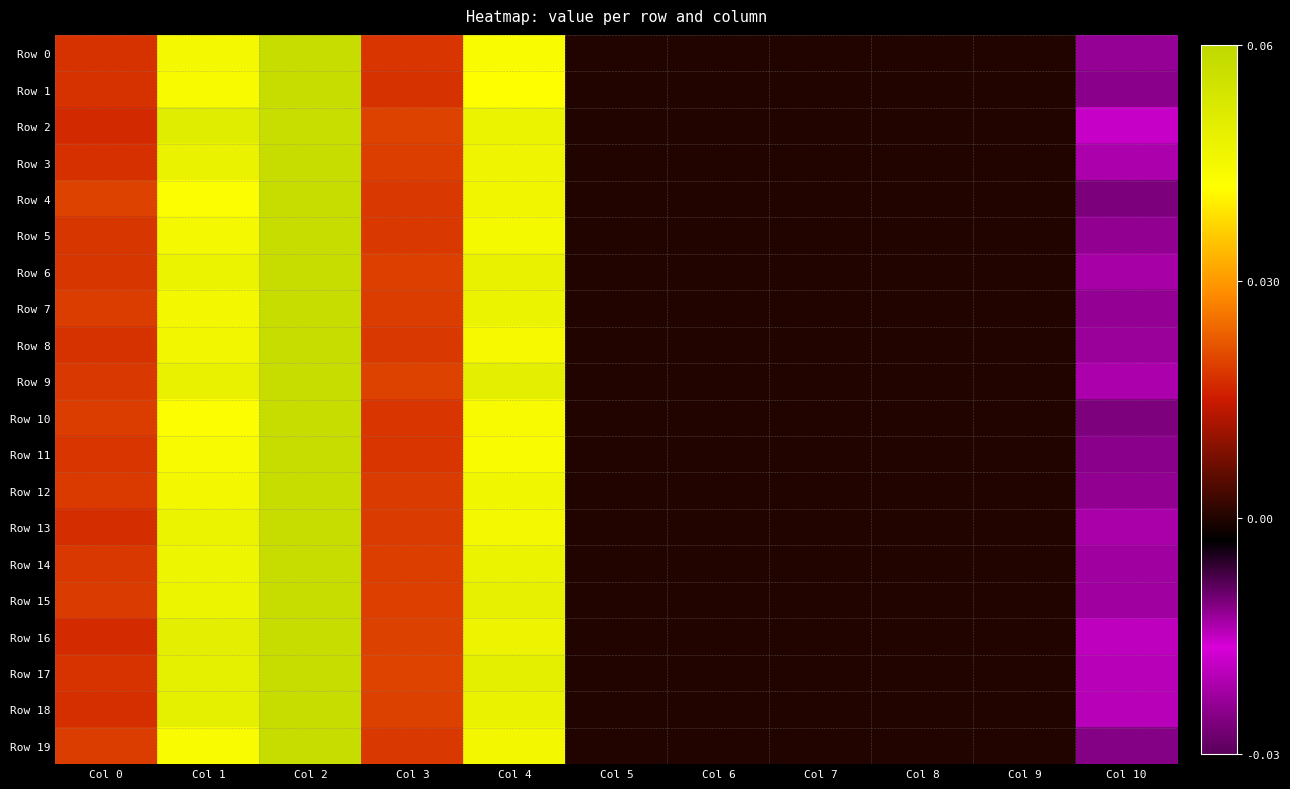

Reading right to left, extract all data points from this chart.

Row 0: Col 10=-0.0	Col 9=0.0	Col 8=0.0	Col 7=0.0	Col 6=0.0	Col 5=0.0	Col 4=0.0	Col 3=0.0	Col 2=0.1	Col 1=0.0	Col 0=0.0
Row 1: Col 10=-0.0	Col 9=0.0	Col 8=0.0	Col 7=0.0	Col 6=0.0	Col 5=0.0	Col 4=0.0	Col 3=0.0	Col 2=0.1	Col 1=0.0	Col 0=0.0
Row 2: Col 10=-0.0	Col 9=0.0	Col 8=0.0	Col 7=0.0	Col 6=0.0	Col 5=0.0	Col 4=0.0	Col 3=0.0	Col 2=0.1	Col 1=0.1	Col 0=0.0
Row 3: Col 10=-0.0	Col 9=0.0	Col 8=0.0	Col 7=0.0	Col 6=0.0	Col 5=0.0	Col 4=0.0	Col 3=0.0	Col 2=0.1	Col 1=0.0	Col 0=0.0
Row 4: Col 10=-0.0	Col 9=0.0	Col 8=0.0	Col 7=0.0	Col 6=0.0	Col 5=0.0	Col 4=0.0	Col 3=0.0	Col 2=0.1	Col 1=0.0	Col 0=0.0
Row 5: Col 10=-0.0	Col 9=0.0	Col 8=0.0	Col 7=0.0	Col 6=0.0	Col 5=0.0	Col 4=0.0	Col 3=0.0	Col 2=0.1	Col 1=0.0	Col 0=0.0
Row 6: Col 10=-0.0	Col 9=0.0	Col 8=0.0	Col 7=0.0	Col 6=0.0	Col 5=0.0	Col 4=0.0	Col 3=0.0	Col 2=0.1	Col 1=0.0	Col 0=0.0
Row 7: Col 10=-0.0	Col 9=0.0	Col 8=0.0	Col 7=0.0	Col 6=0.0	Col 5=0.0	Col 4=0.0	Col 3=0.0	Col 2=0.1	Col 1=0.0	Col 0=0.0
Row 8: Col 10=-0.0	Col 9=0.0	Col 8=0.0	Col 7=0.0	Col 6=0.0	Col 5=0.0	Col 4=0.0	Col 3=0.0	Col 2=0.1	Col 1=0.0	Col 0=0.0
Row 9: Col 10=-0.0	Col 9=0.0	Col 8=0.0	Col 7=0.0	Col 6=0.0	Col 5=0.0	Col 4=0.0	Col 3=0.0	Col 2=0.1	Col 1=0.0	Col 0=0.0
Row 10: Col 10=-0.0	Col 9=0.0	Col 8=0.0	Col 7=0.0	Col 6=0.0	Col 5=0.0	Col 4=0.0	Col 3=0.0	Col 2=0.1	Col 1=0.0	Col 0=0.0
Row 11: Col 10=-0.0	Col 9=0.0	Col 8=0.0	Col 7=0.0	Col 6=0.0	Col 5=0.0	Col 4=0.0	Col 3=0.0	Col 2=0.1	Col 1=0.0	Col 0=0.0
Row 12: Col 10=-0.0	Col 9=0.0	Col 8=0.0	Col 7=0.0	Col 6=0.0	Col 5=0.0	Col 4=0.0	Col 3=0.0	Col 2=0.1	Col 1=0.0	Col 0=0.0
Row 13: Col 10=-0.0	Col 9=0.0	Col 8=0.0	Col 7=0.0	Col 6=0.0	Col 5=0.0	Col 4=0.0	Col 3=0.0	Col 2=0.1	Col 1=0.0	Col 0=0.0
Row 14: Col 10=-0.0	Col 9=0.0	Col 8=0.0	Col 7=0.0	Col 6=0.0	Col 5=0.0	Col 4=0.0	Col 3=0.0	Col 2=0.1	Col 1=0.0	Col 0=0.0
Row 15: Col 10=-0.0	Col 9=0.0	Col 8=0.0	Col 7=0.0	Col 6=0.0	Col 5=0.0	Col 4=0.0	Col 3=0.0	Col 2=0.1	Col 1=0.0	Col 0=0.0
Row 16: Col 10=-0.0	Col 9=0.0	Col 8=0.0	Col 7=0.0	Col 6=0.0	Col 5=0.0	Col 4=0.0	Col 3=0.0	Col 2=0.1	Col 1=0.0	Col 0=0.0
Row 17: Col 10=-0.0	Col 9=0.0	Col 8=0.0	Col 7=0.0	Col 6=0.0	Col 5=0.0	Col 4=0.0	Col 3=0.0	Col 2=0.1	Col 1=0.0	Col 0=0.0
Row 18: Col 10=-0.0	Col 9=0.0	Col 8=0.0	Col 7=0.0	Col 6=0.0	Col 5=0.0	Col 4=0.0	Col 3=0.0	Col 2=0.1	Col 1=0.0	Col 0=0.0
Row 19: Col 10=-0.0	Col 9=0.0	Col 8=0.0	Col 7=0.0	Col 6=0.0	Col 5=0.0	Col 4=0.0	Col 3=0.0	Col 2=0.1	Col 1=0.0	Col 0=0.0